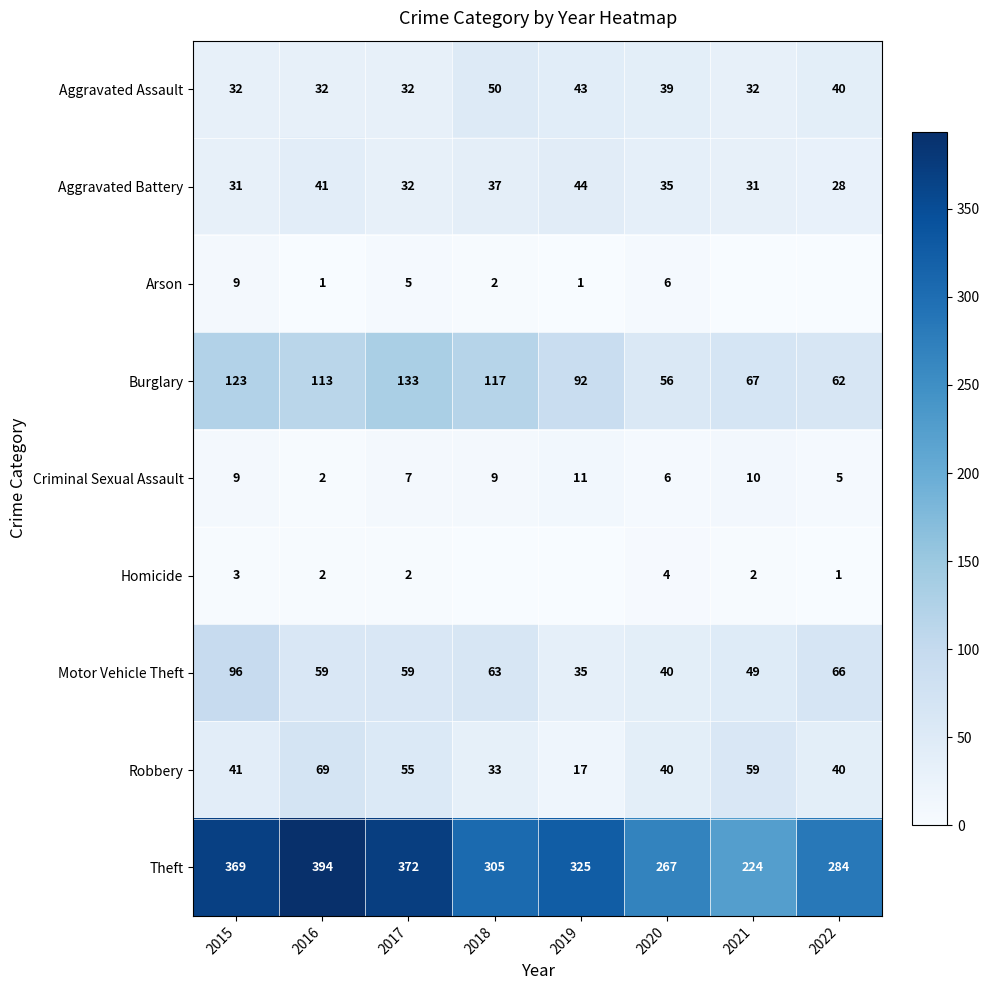

Which series changed the most between 2020 and 2022?

Motor Vehicle Theft